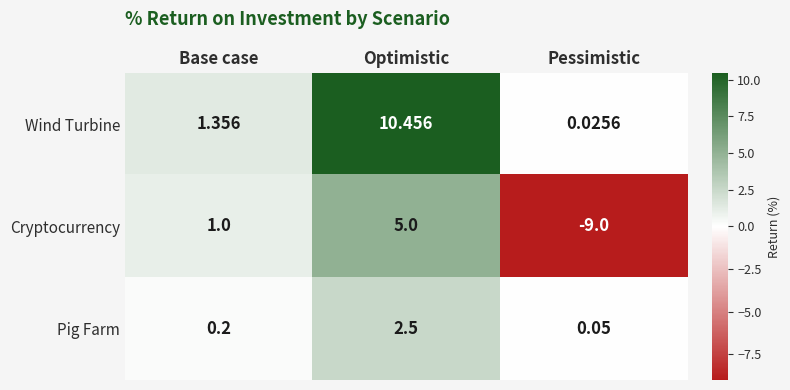

Which series has the widest spread of values?

Cryptocurrency